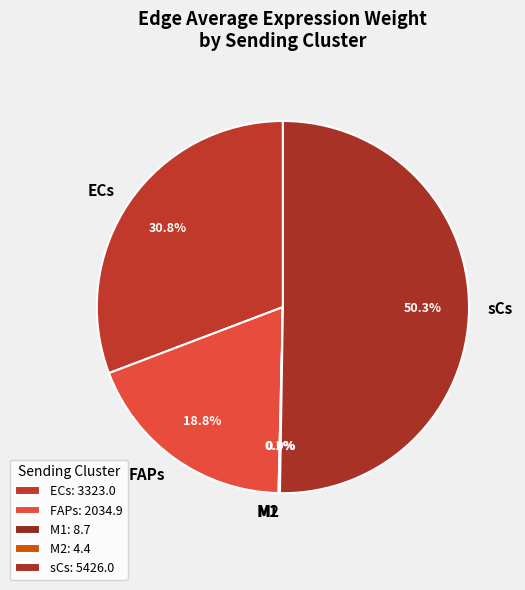

Does FAPs represent more than half of the total?

No